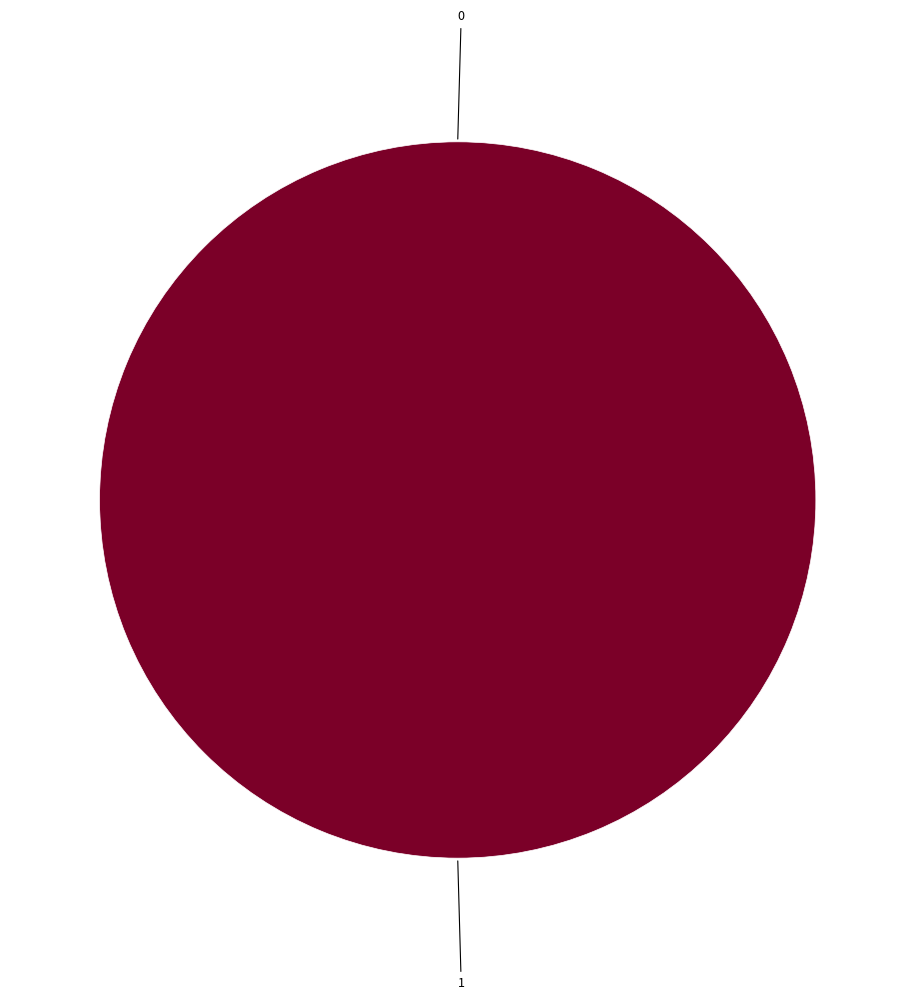

To the nearest percent, what percentage of the pie is 1?

100%